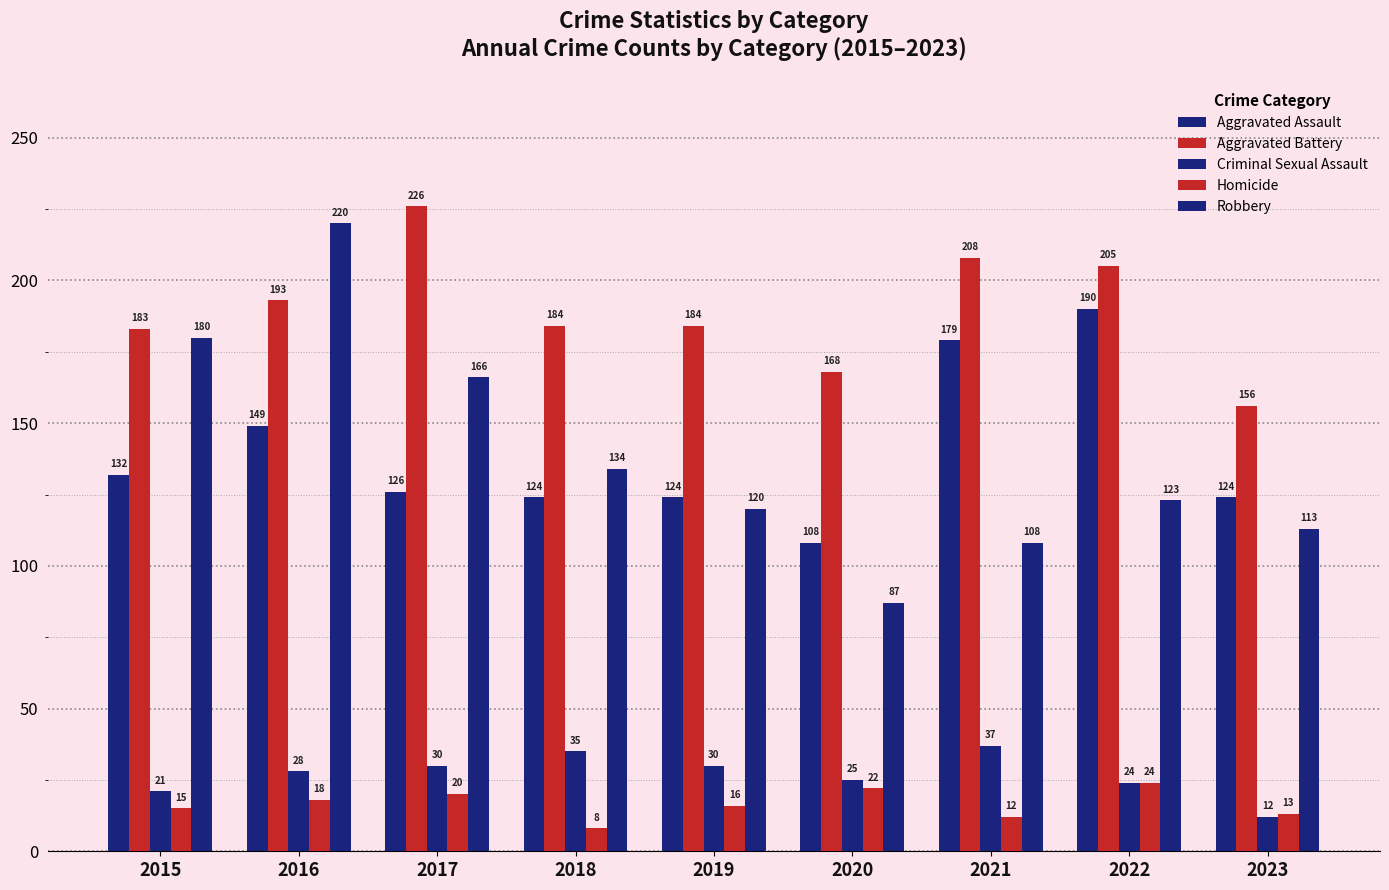

Which series has the largest total across all categories?

Aggravated Battery